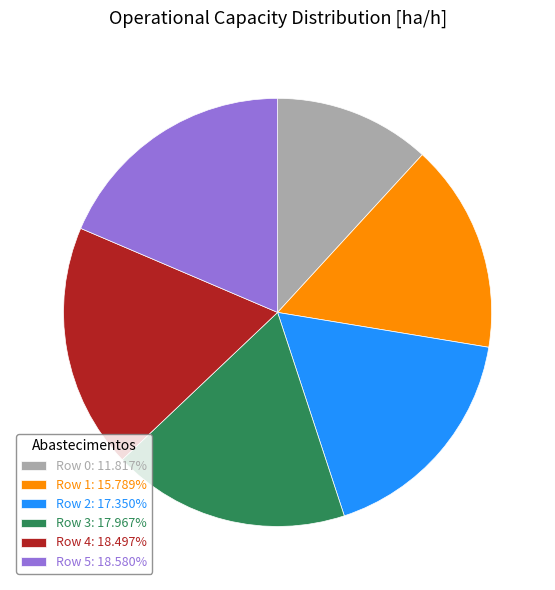

Approximately how many times larger is the value at Row 5: 18.580% compared to Row 3: 17.967%?

1.0